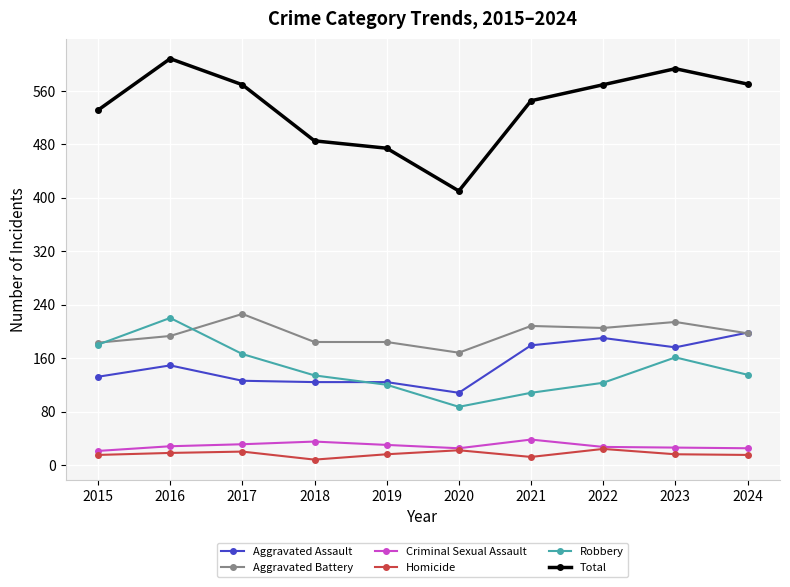

What is the highest value of the Robbery series?

220